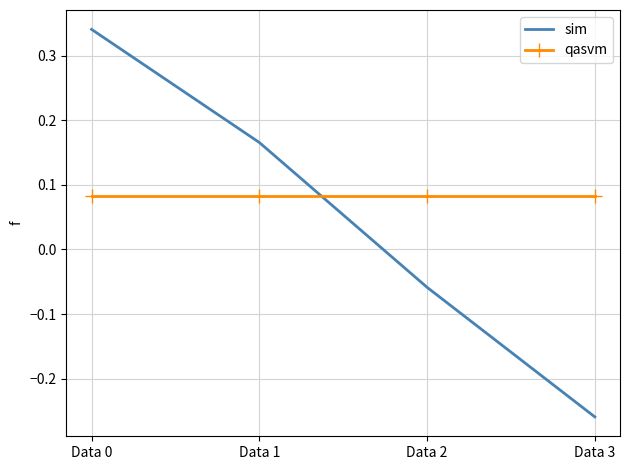

The qasvm series shows 0.0 at Data 0. True or false?

False